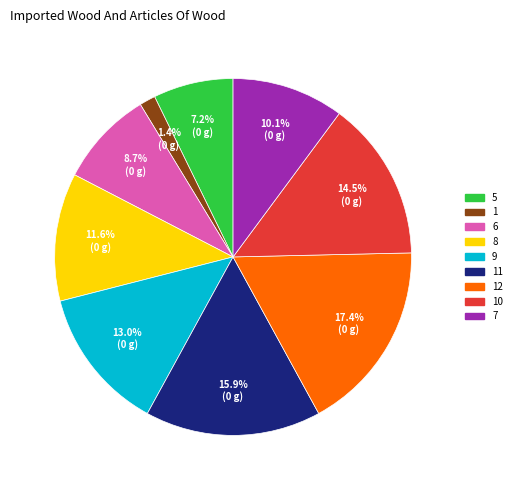

What percentage is NOT represented by 8?

88.4%